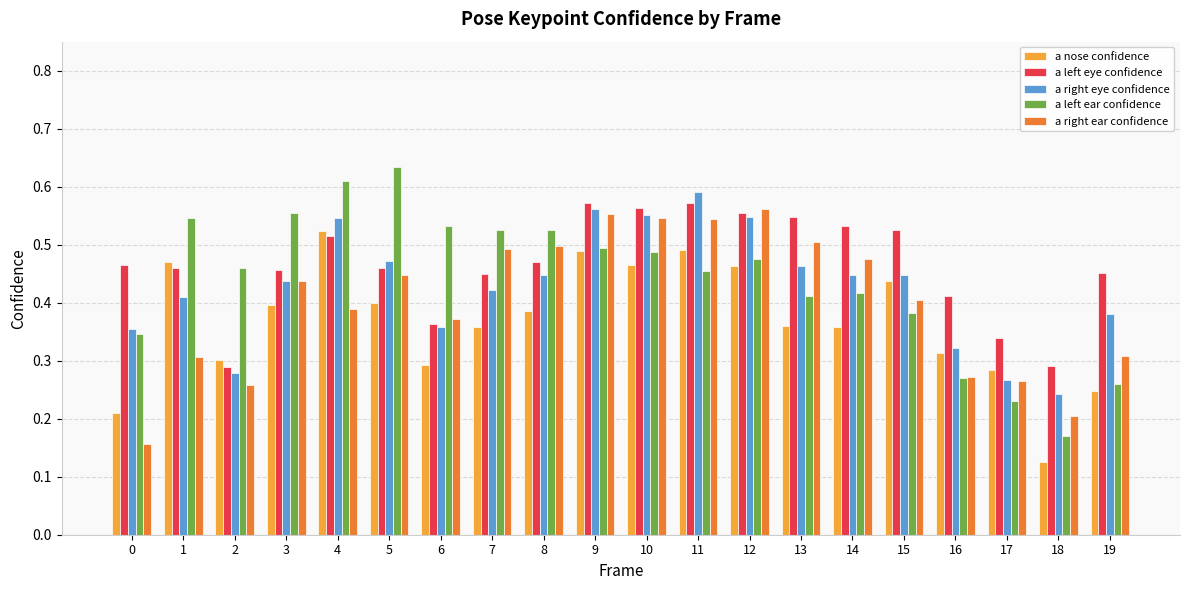

At which label does a nose confidence reach its peak?

4